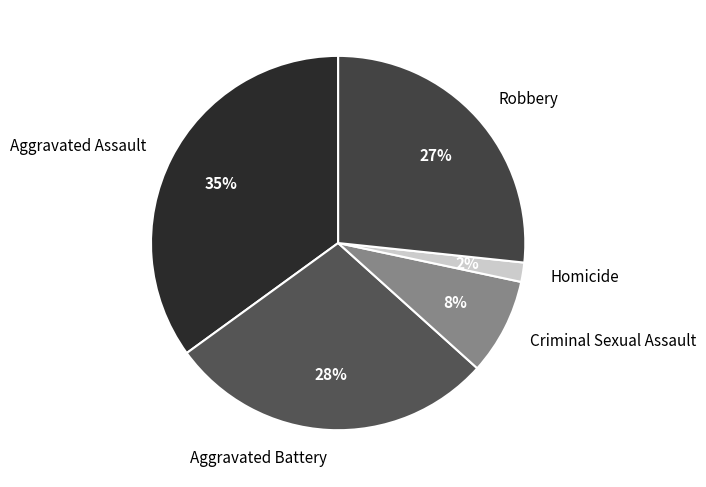

Is the sum of Aggravated Assault and Aggravated Battery greater than half?

Yes